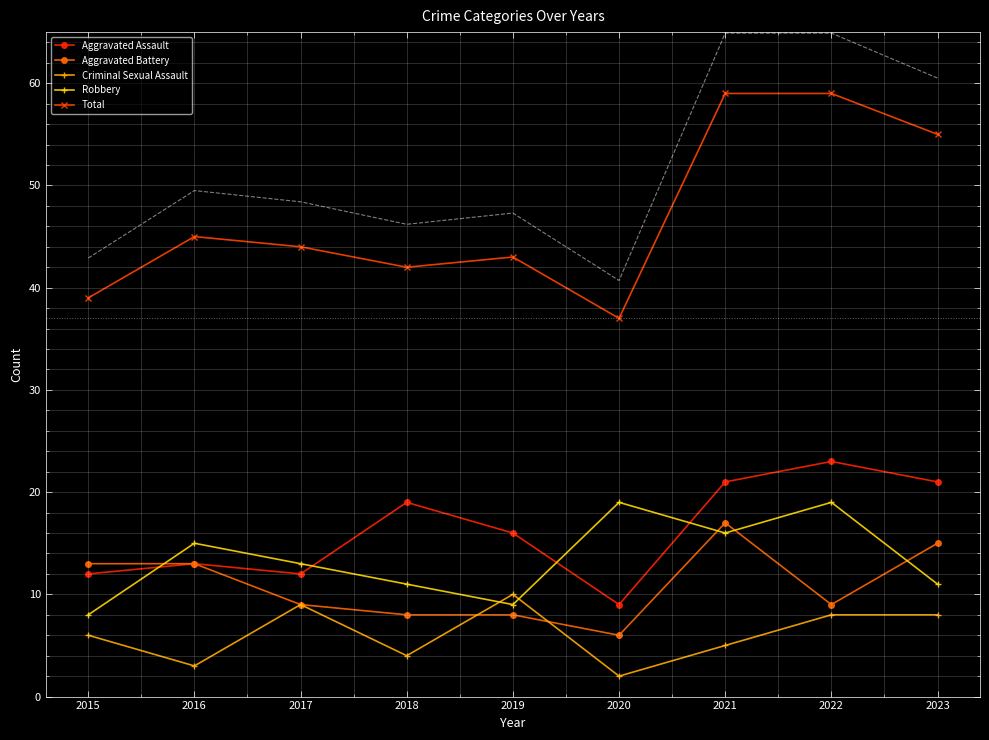

At how many categories does at least one series exceed 18?

9